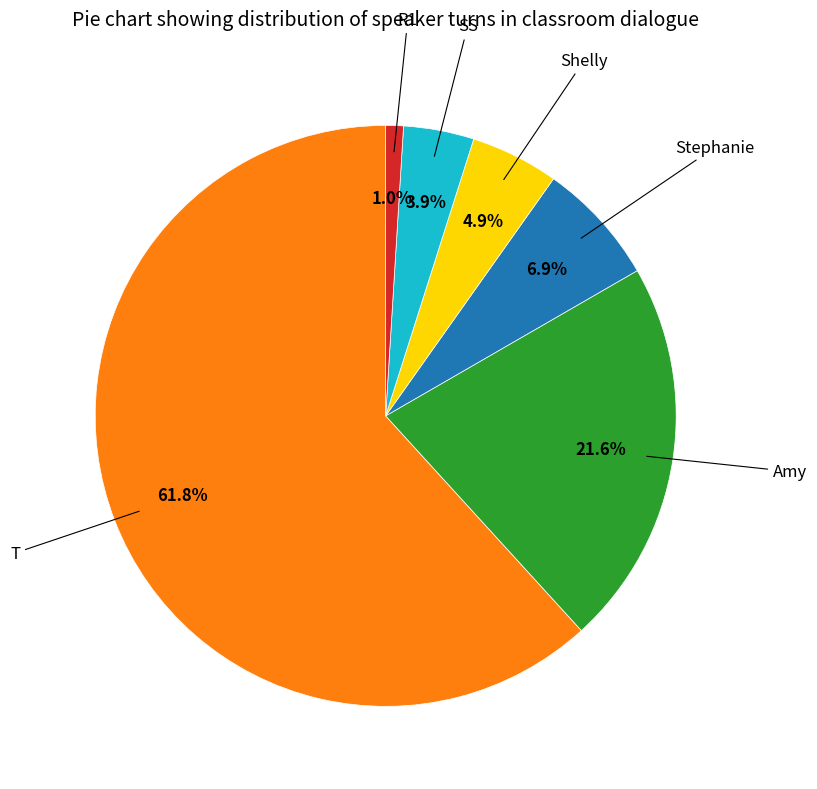

How many slices are in this pie chart?

6